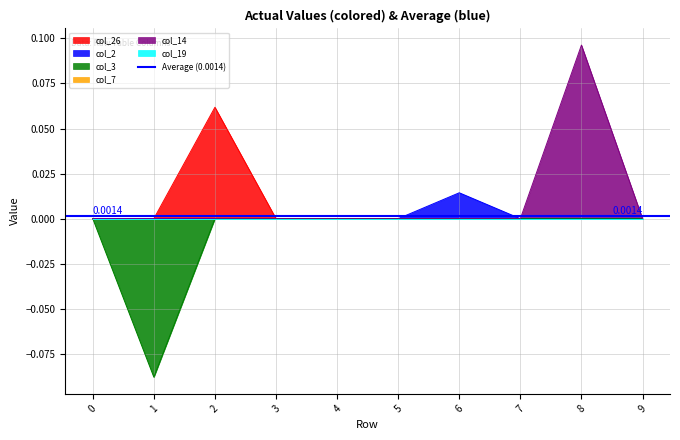

True or false: col_3 and col_26 intersect in this chart.

False